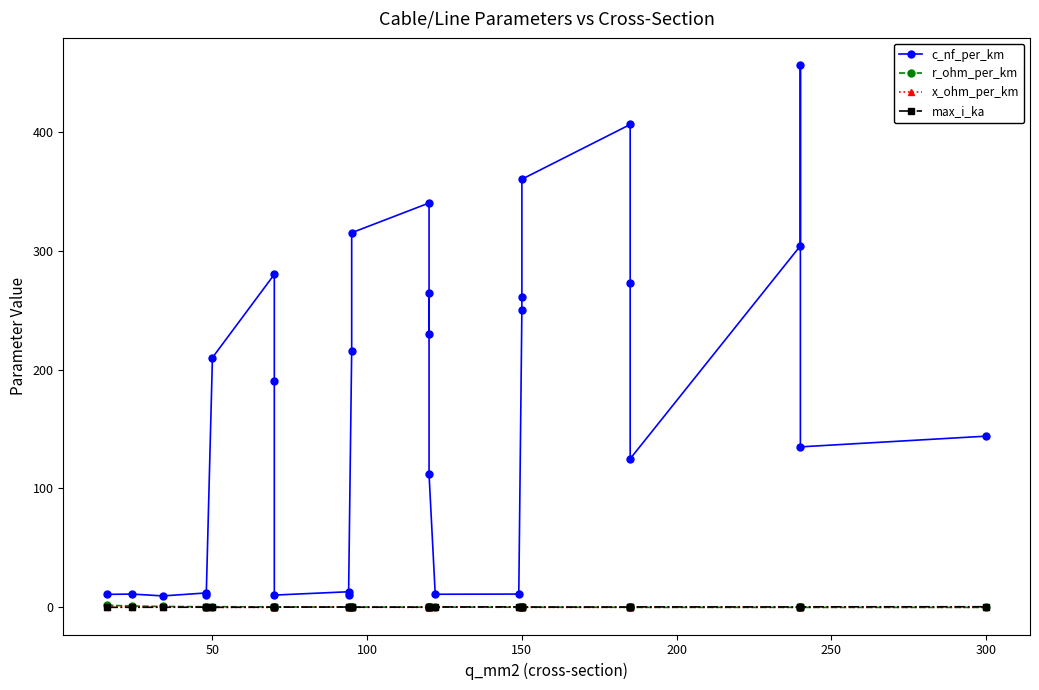

Reading right to left, transcribe all the data shown in this chart.

c_nf_per_km: 144.0	135.0	456.0	304.0	125.0	273.0	406.0	360.0	261.0	250.0	11.2	11.1	112.0	264.0	230.0	340.0	315.0	216.0	10.8	13.2	10.4	190.0	280.0	210.0	10.1	12.2	9.7	11.2	11.0
r_ohm_per_km: 0.1	0.1	0.1	0.1	0.1	0.2	0.2	0.2	0.2	0.2	0.2	0.2	0.2	0.2	0.3	0.3	0.3	0.3	0.3	0.3	0.4	0.4	0.4	0.6	0.6	0.6	0.8	1.2	1.9
x_ohm_per_km: 0.1	0.1	0.1	0.1	0.2	0.1	0.1	0.1	0.1	0.1	0.3	0.3	0.2	0.1	0.1	0.1	0.1	0.1	0.3	0.3	0.3	0.1	0.1	0.1	0.3	0.3	0.4	0.3	0.3
max_i_ka: 0.6	0.5	0.4	0.4	0.5	0.4	0.4	0.3	0.3	0.3	0.5	0.4	0.4	0.2	0.3	0.3	0.2	0.3	0.3	0.3	0.3	0.2	0.2	0.1	0.2	0.2	0.2	0.1	0.1